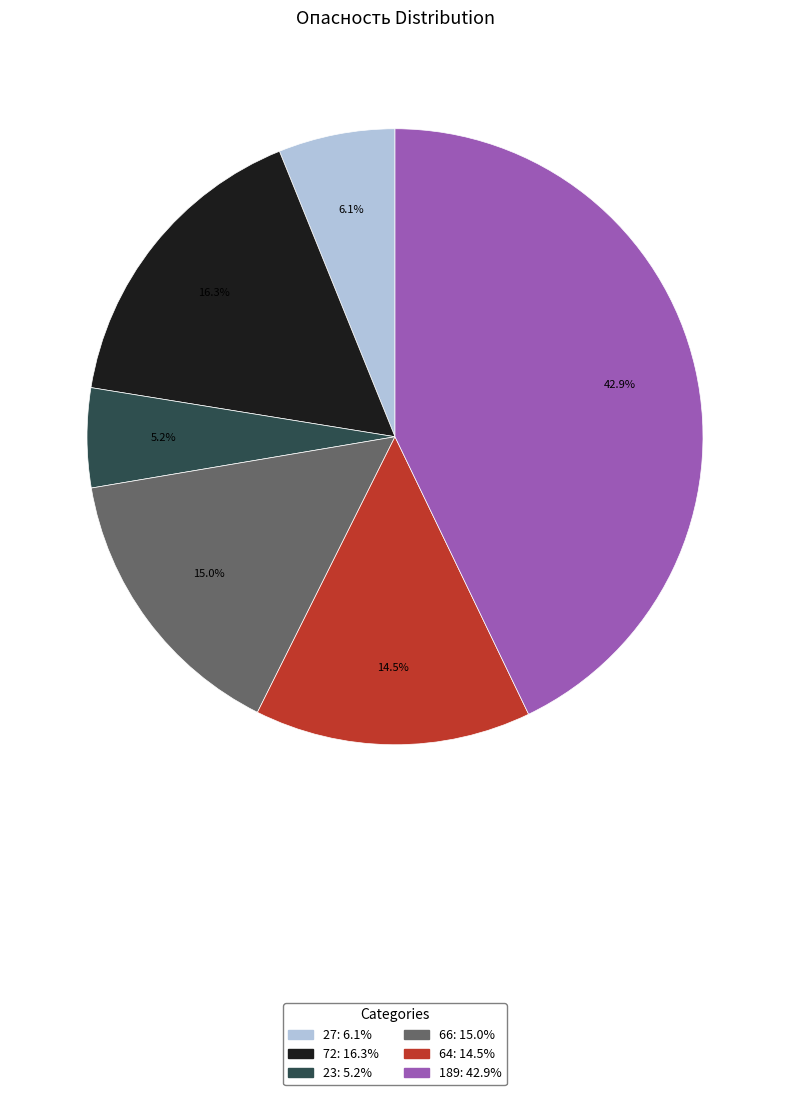

Do 64 and 66 together represent more than half of the pie?

No